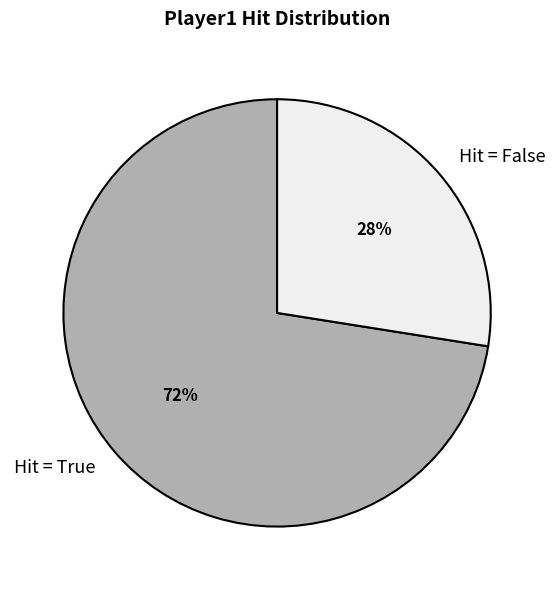

Do Hit = False and Hit = True together represent more than half of the pie?

Yes